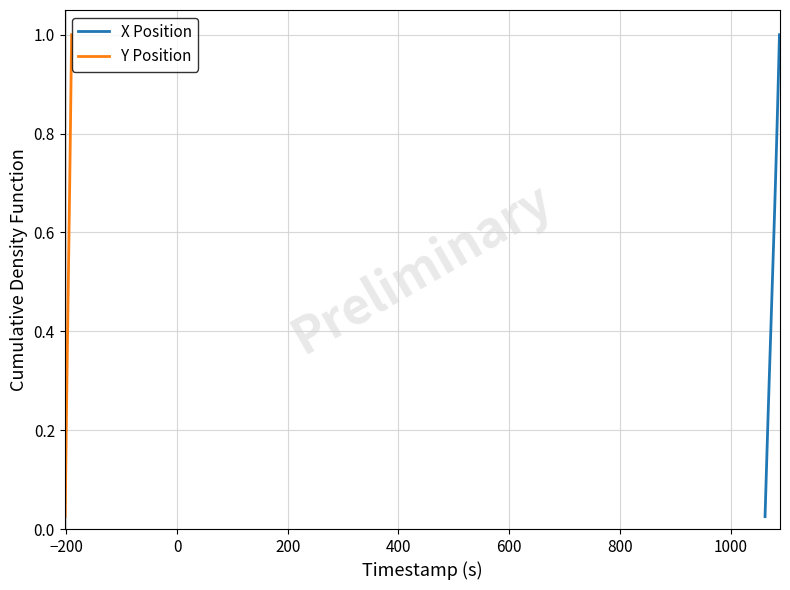

What are all the series names shown in the legend?

X Position, Y Position